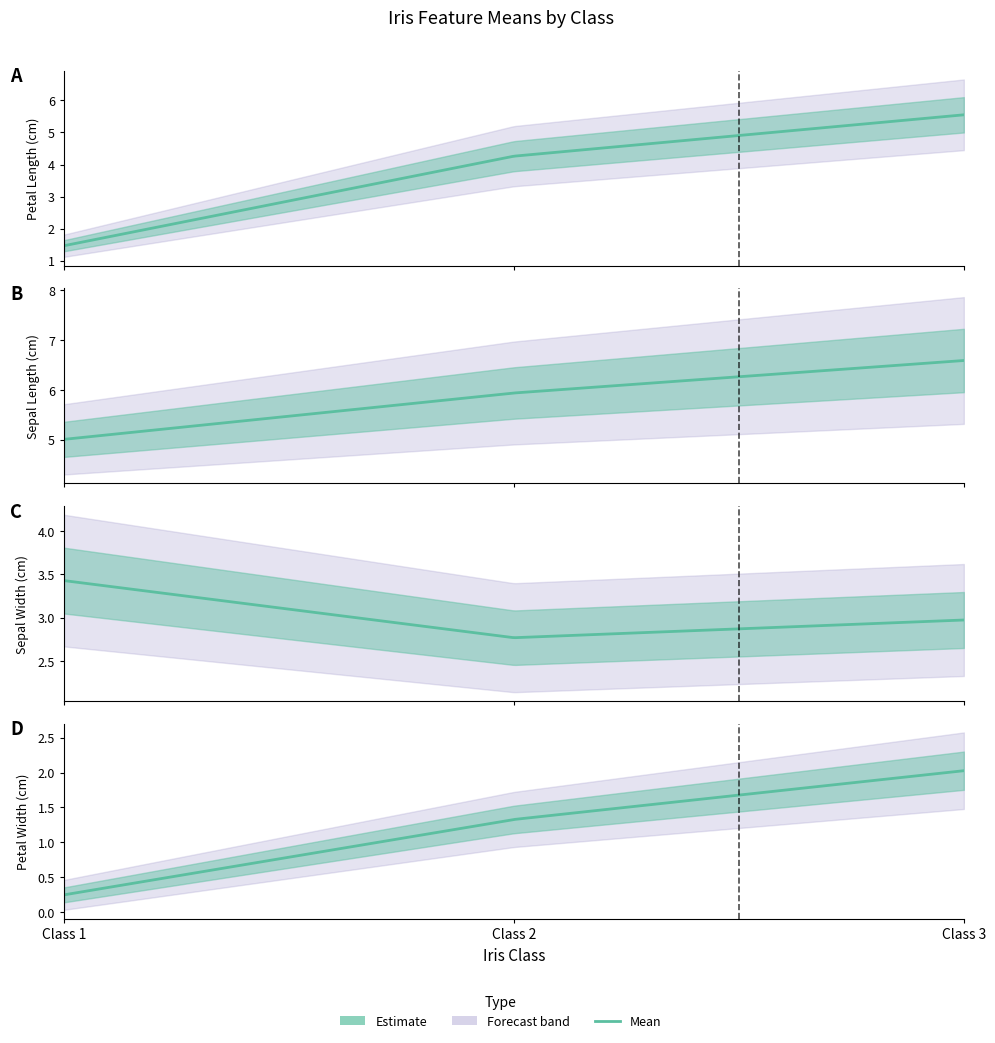

Which category has the highest value in the SepalLength series?

Class 3